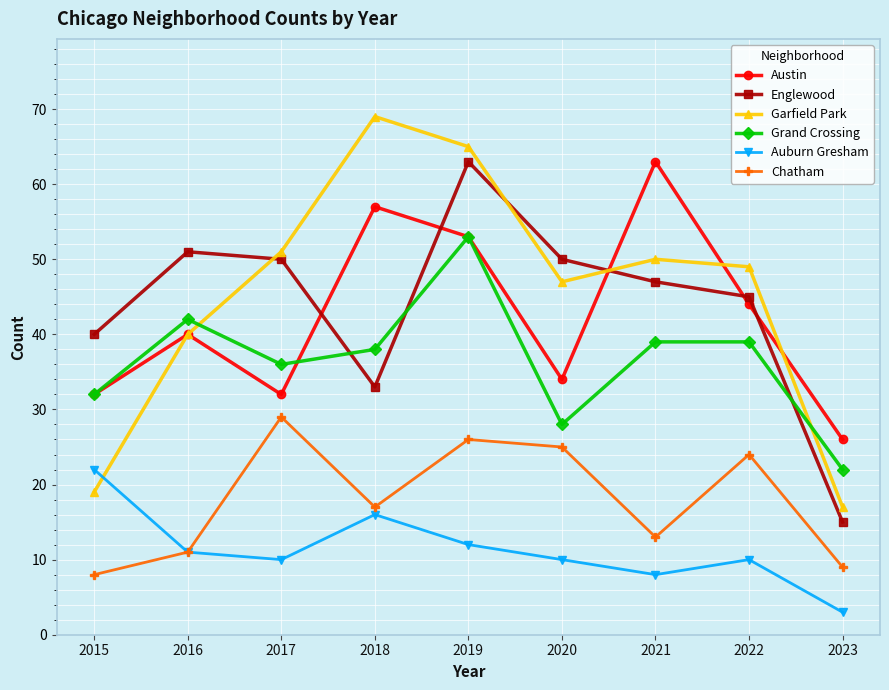

How many distinct data groups are displayed?

6